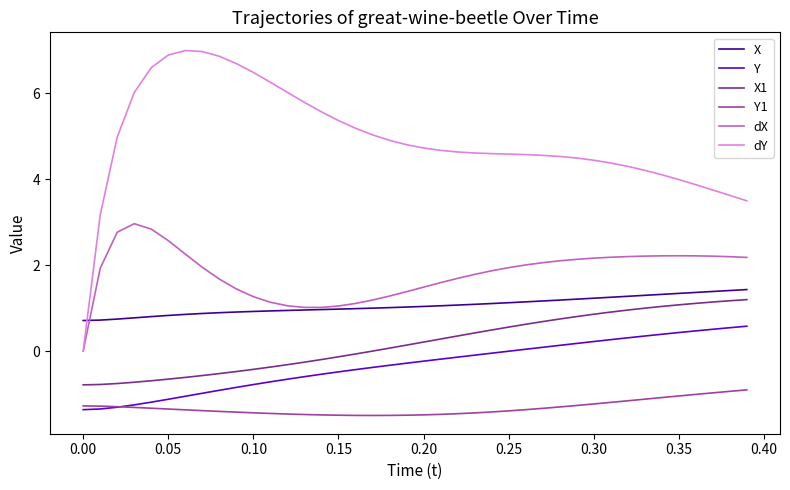

How many lines are shown in the chart?

6